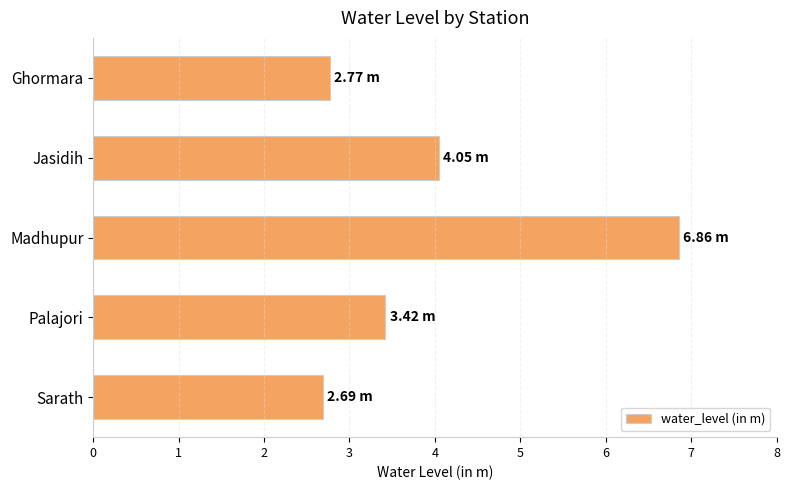

What is the label of the 4th bar from the bottom?

Jasidih